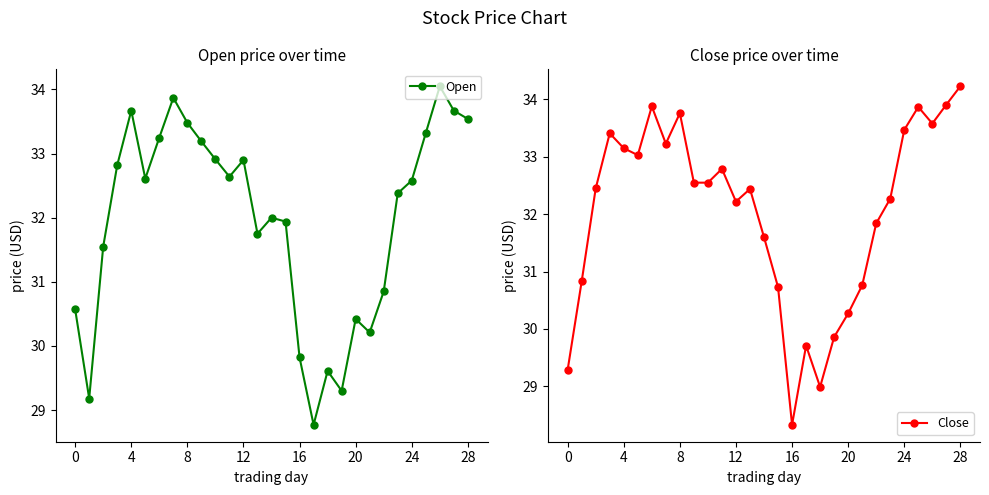

True or false: Open has more than 1 points higher than both neighbors.

True